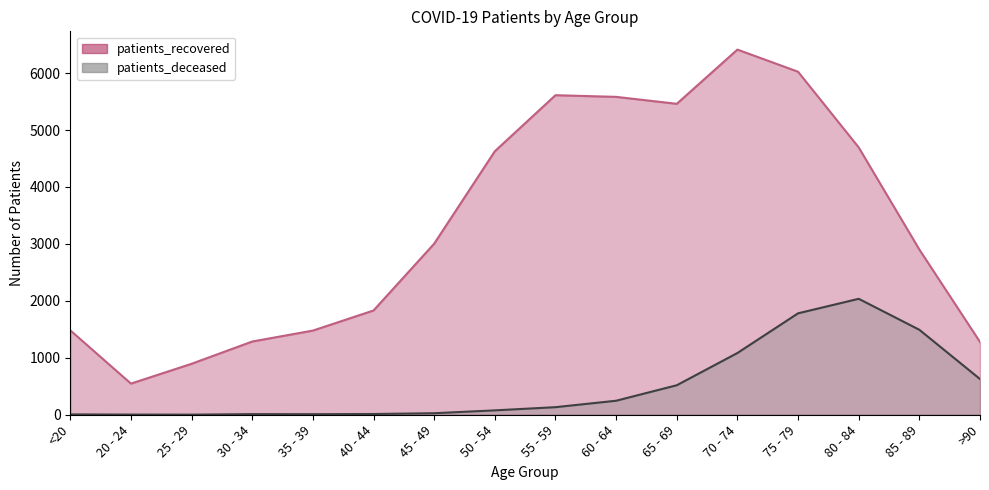

True or false: patients_recovered has a value of 768 at 40 - 44.

False